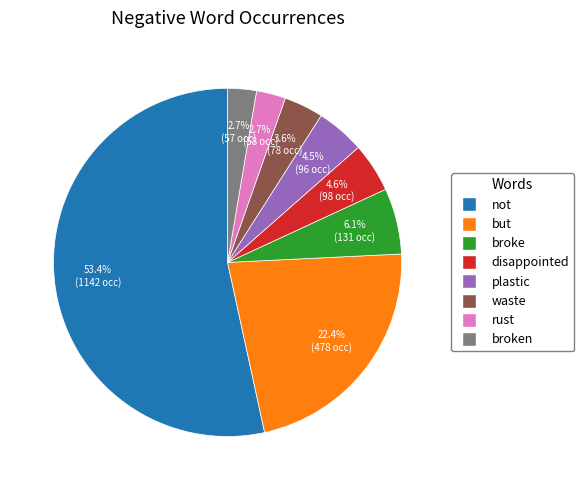

Is but the majority of the pie?

No